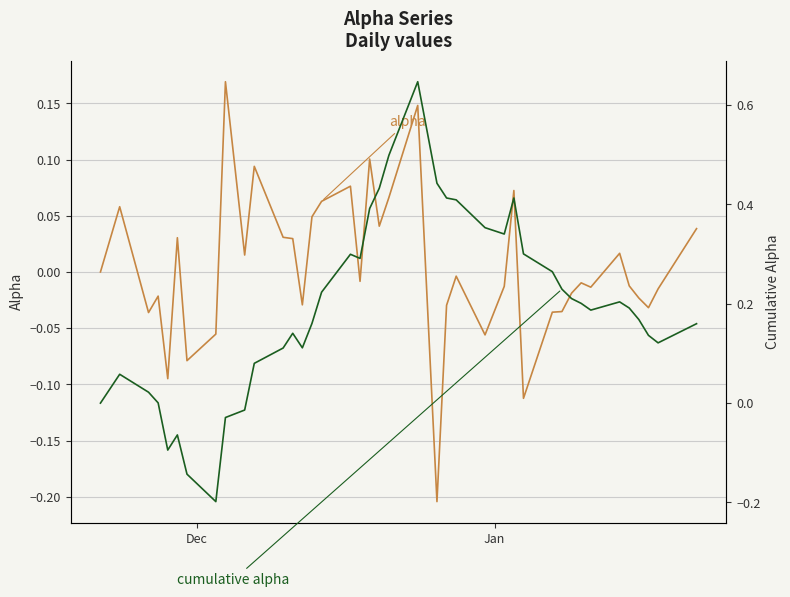

In cumulative alpha, how many points are lower than both neighbors (excluding endpoints)?

7